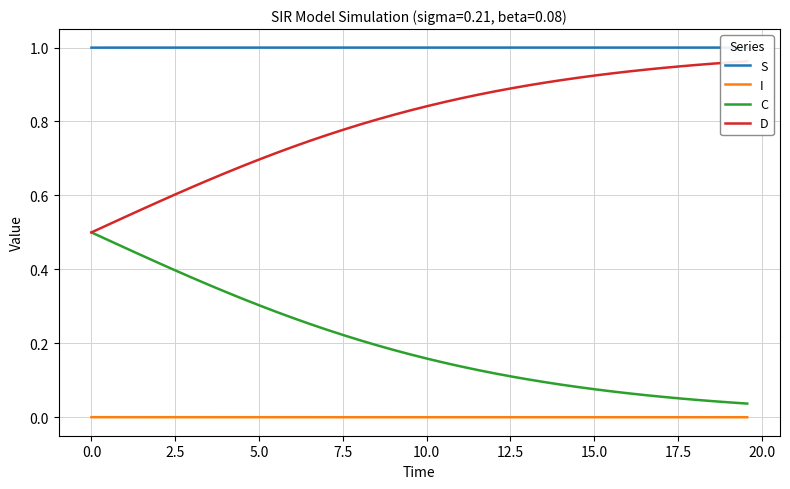

True or false: C and I intersect in this chart.

False